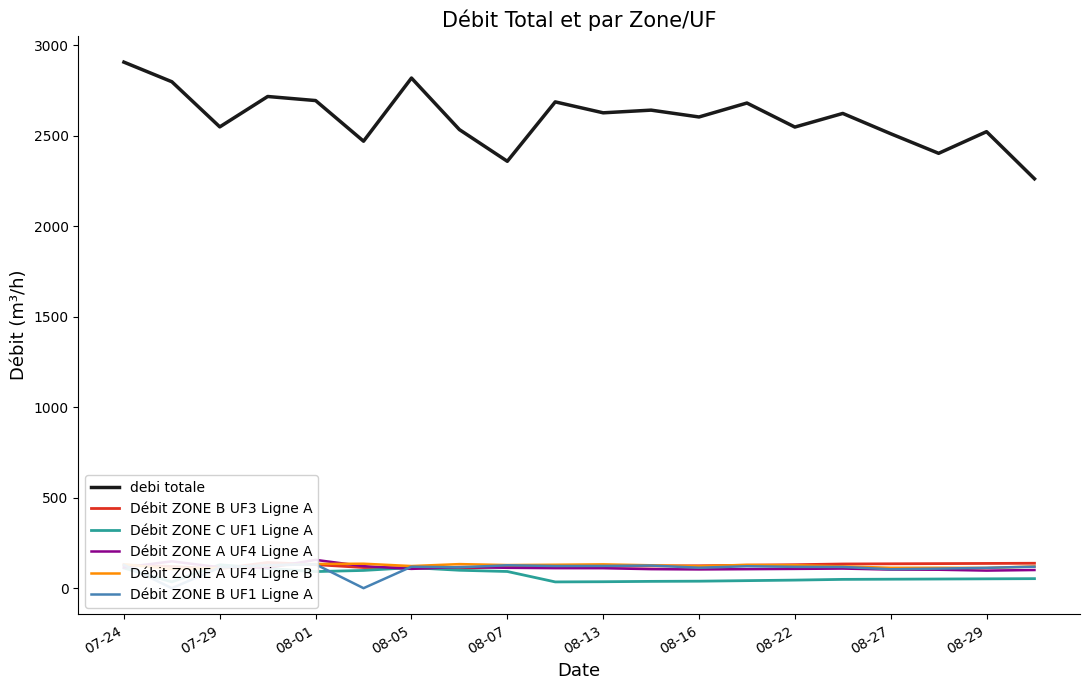

Is it true that Débit ZONE A UF4 Ligne A equals 101.9 at 17?

True